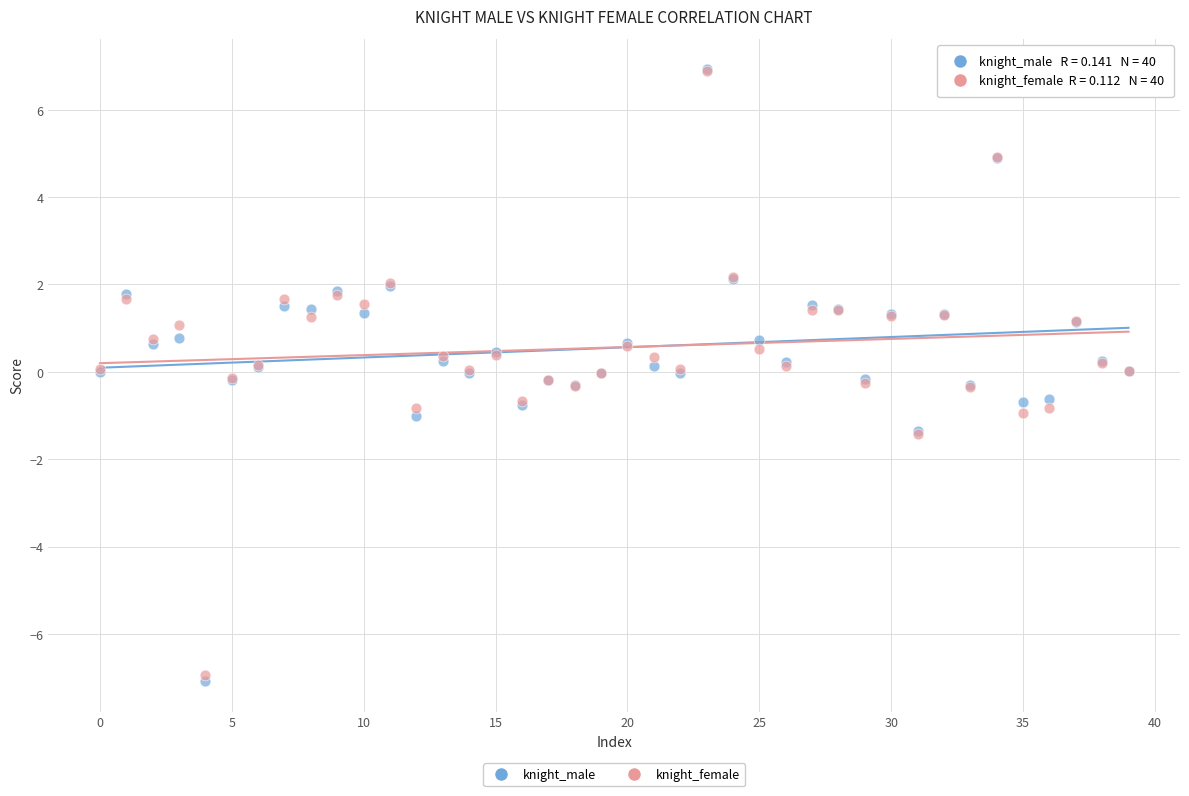

What are all the series names shown in the legend?

knight_male, knight_female